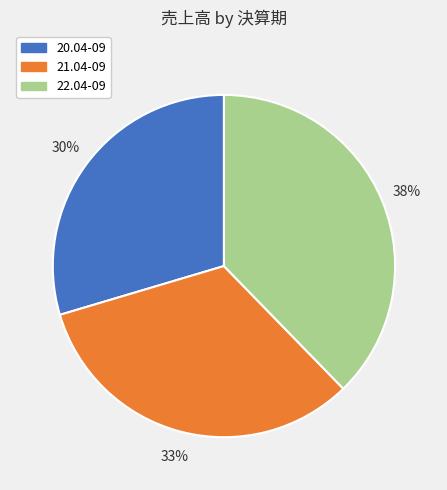

Which slice is the largest?

22.04-09